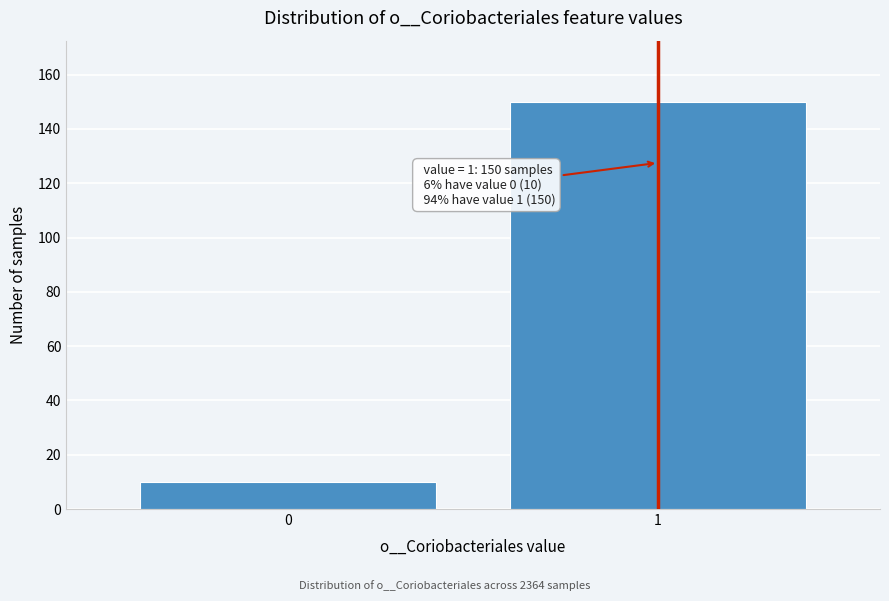

Reading left to right, list all the values displayed in this chart.

0=10	1=150